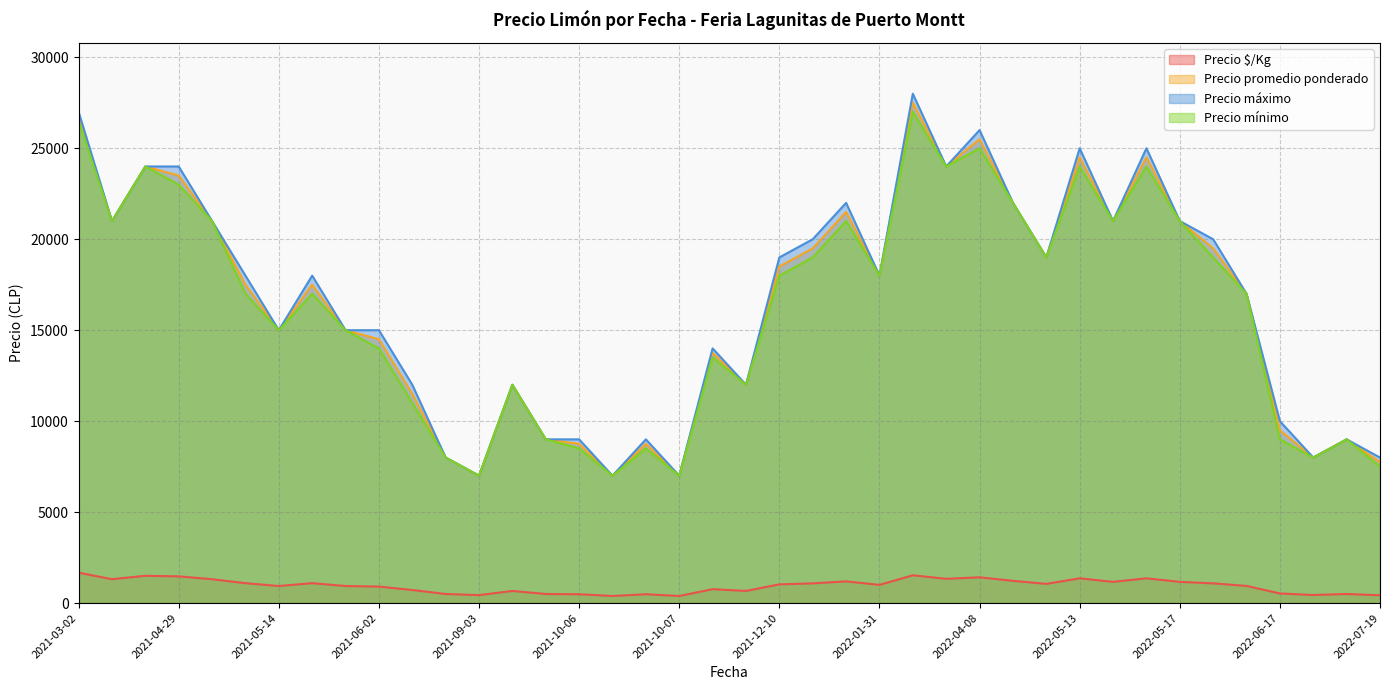

What is the minimum value for Precio mínimo?

7000